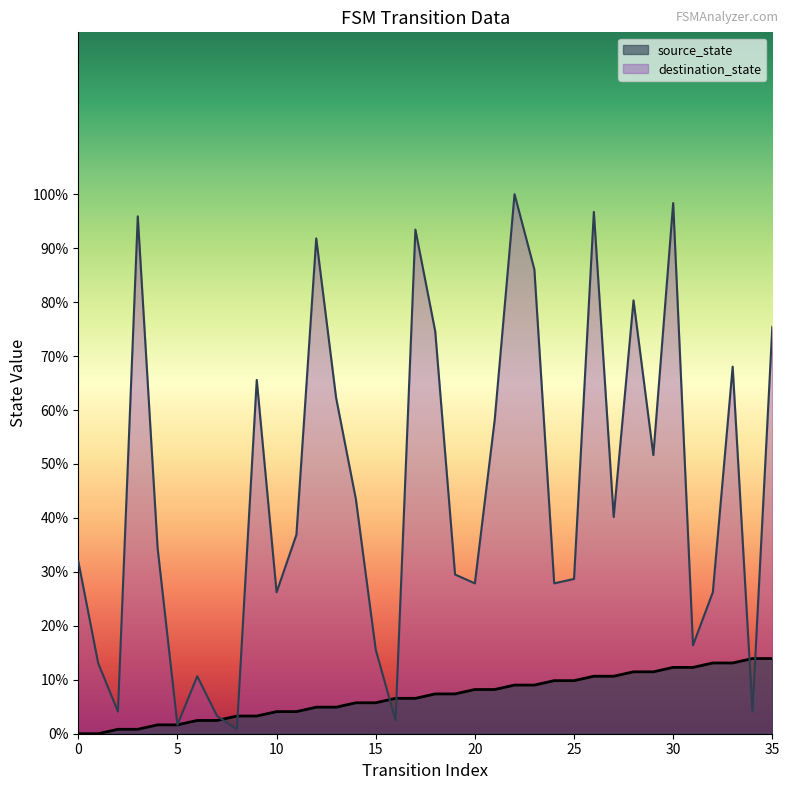

What is the value of the source_state point at the 14th from the left?

4.9